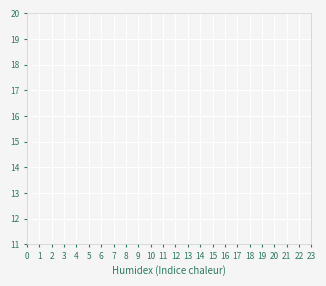

The value of E - aérosol ? at 18 is 3. True or false?

False